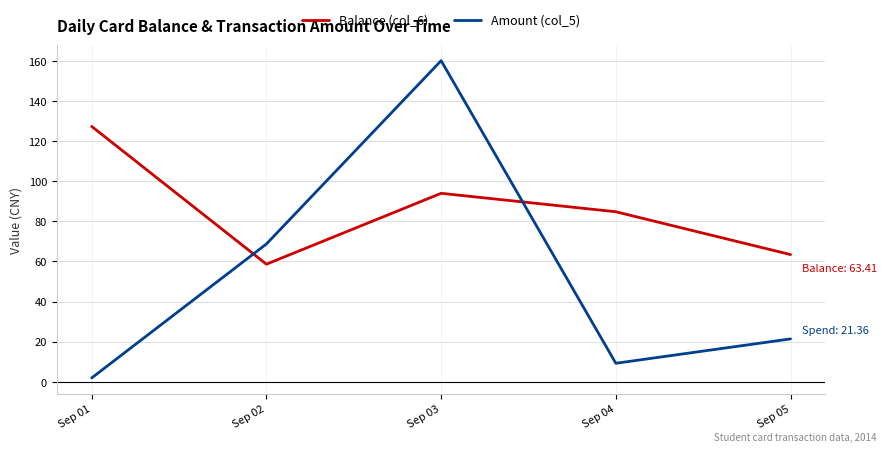

Which series has the largest total across all categories?

Balance (col_6)